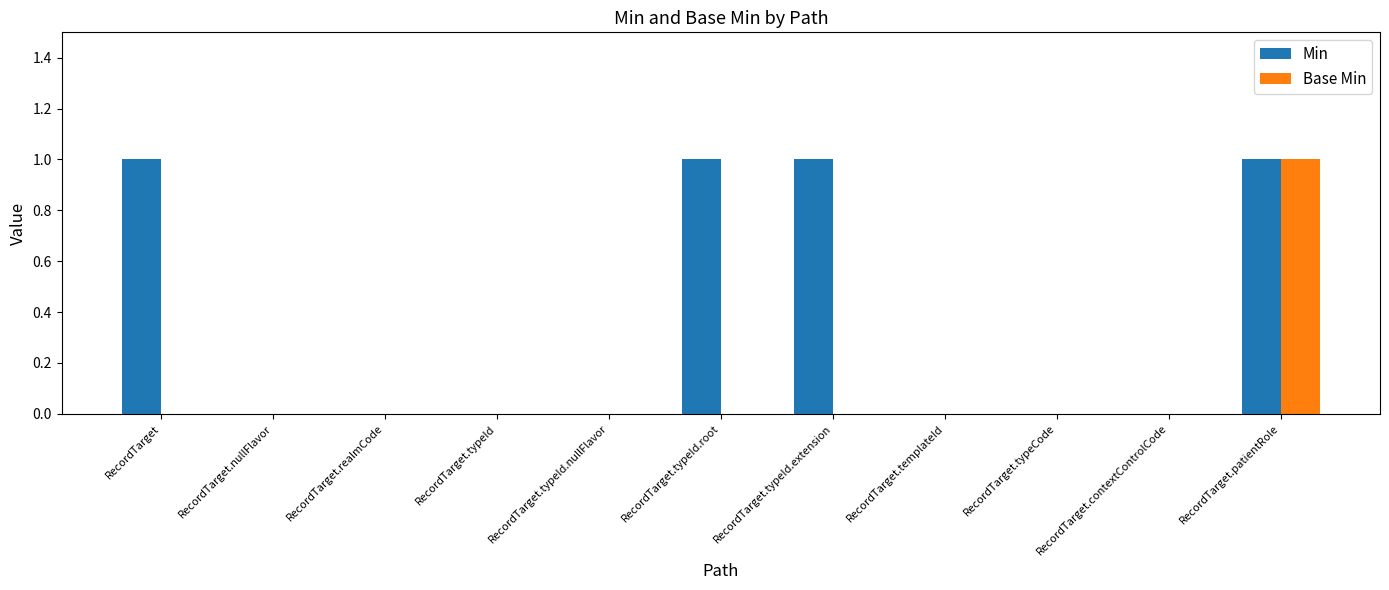

At which category is the sum across all series the highest?

RecordTarget.patientRole